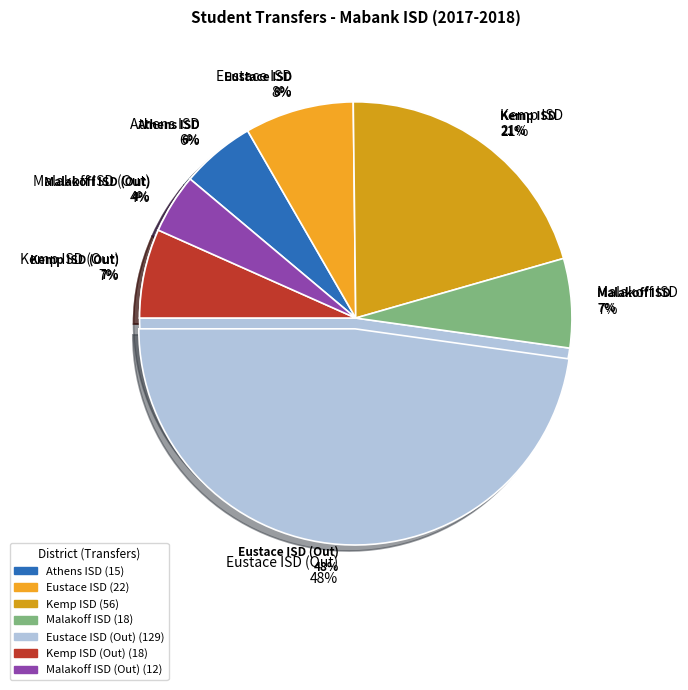

To the nearest percent, what is the combined percentage of Eustace ISD (Out) and Athens ISD?

53%